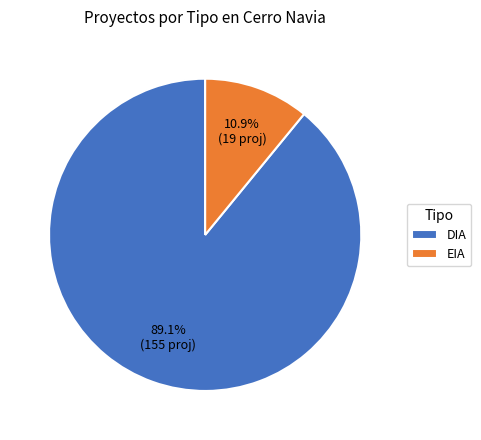

Combined, do EIA and DIA account for over 50%?

Yes